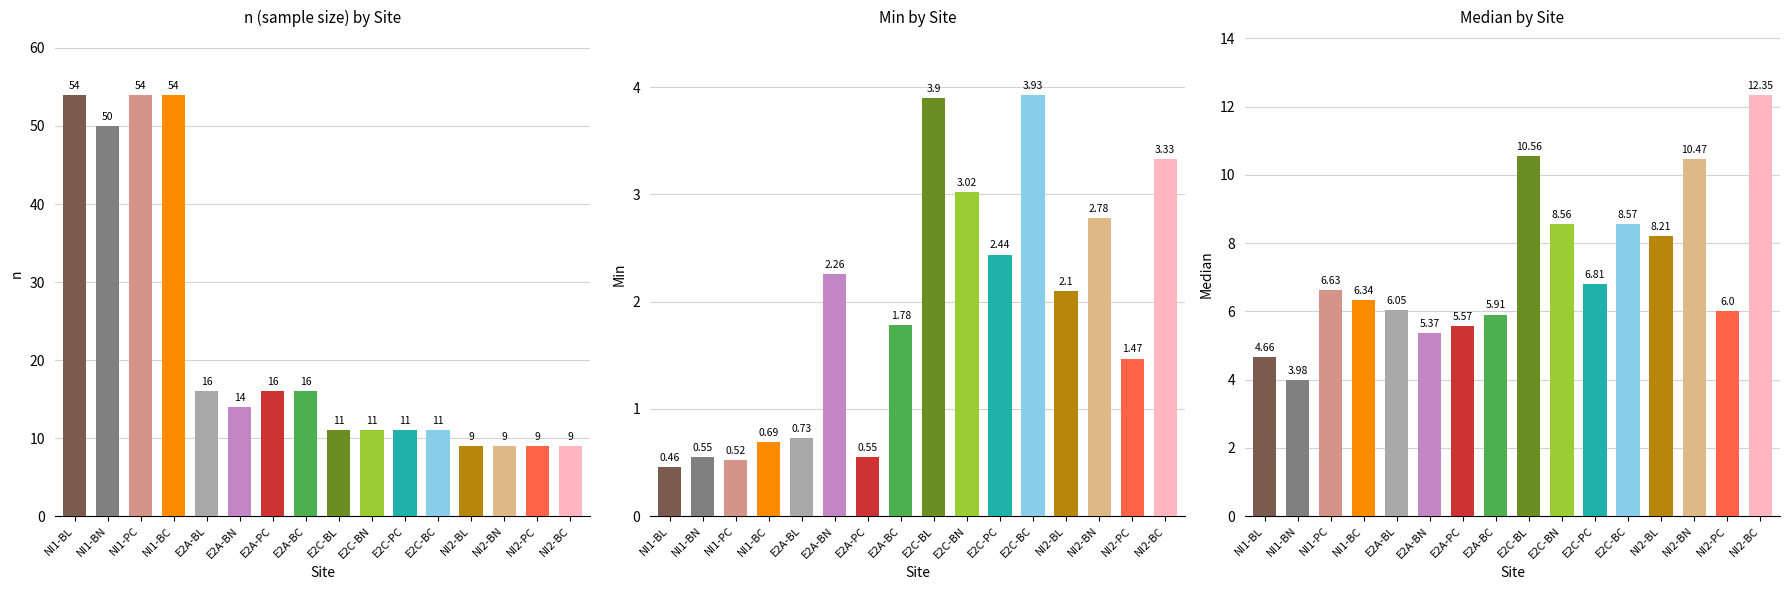

At which label does Min first exceed 2?

E2A-BN